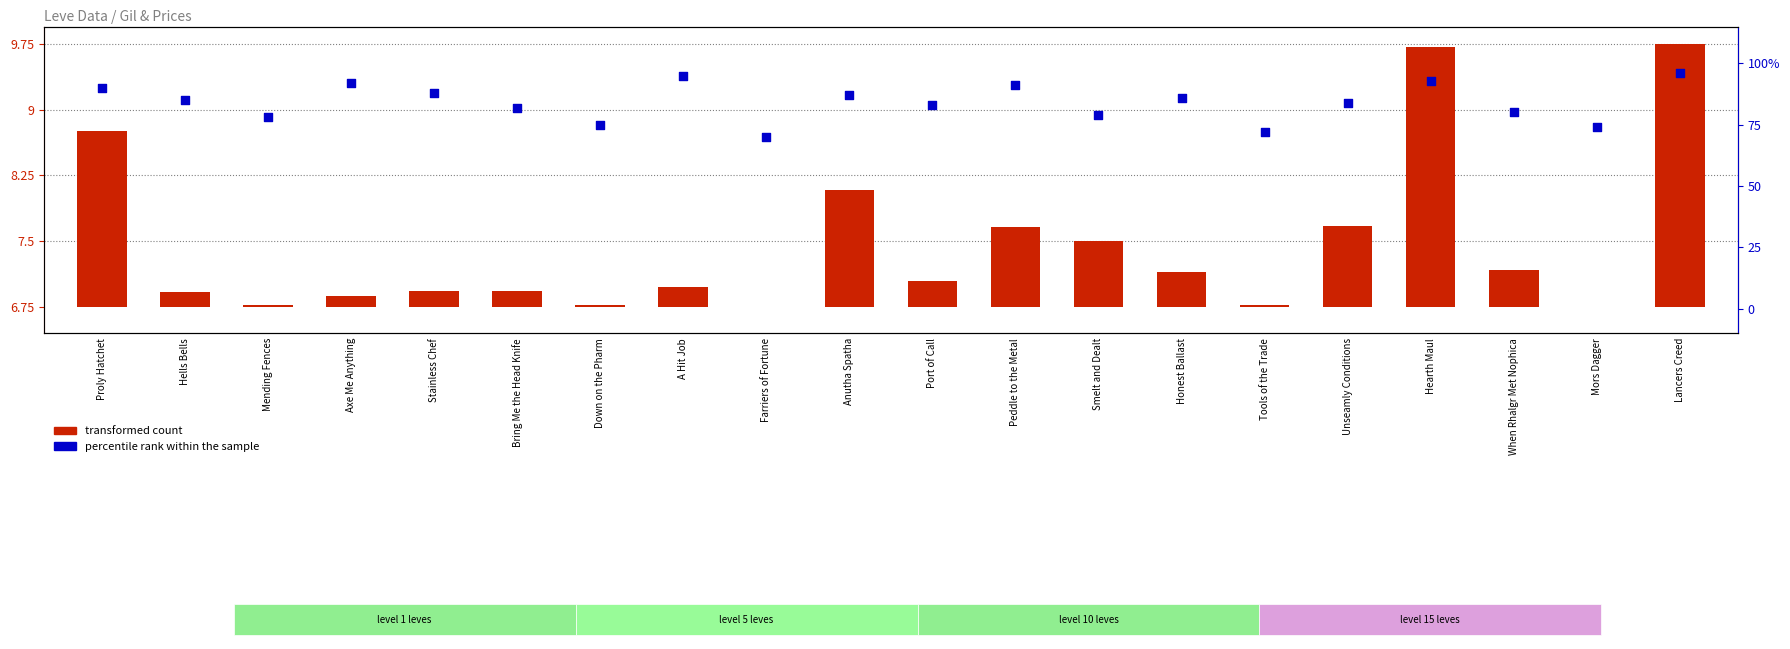

At how many categories does at least one series exceed 44?

20